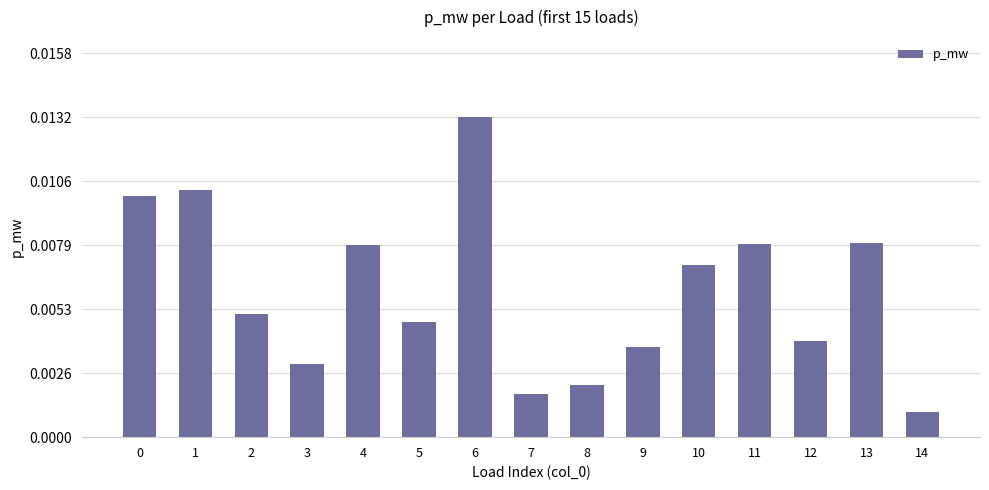

At which category does the chart reach its minimum across all series?

14